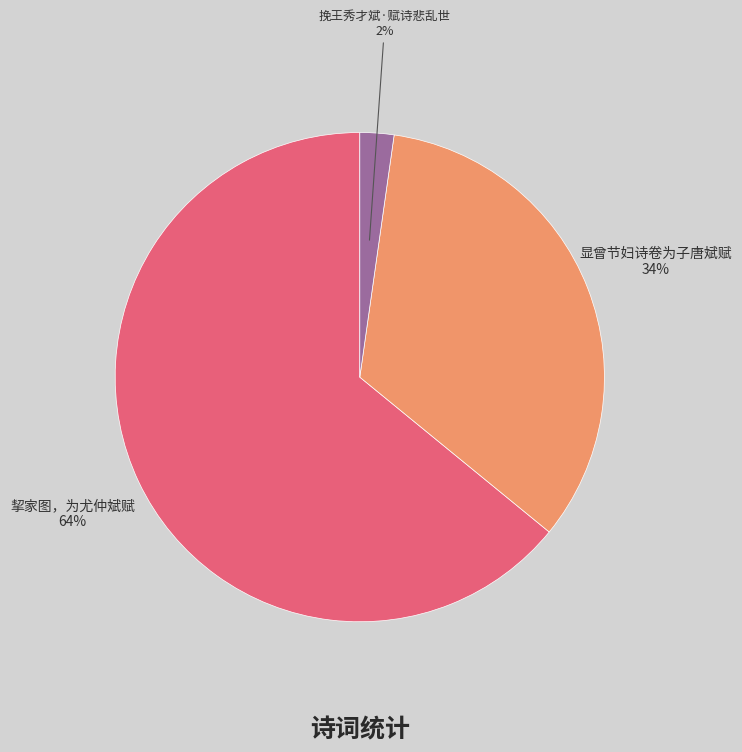

To the nearest percent, what is the difference between the largest and smallest slice percentages?

62%